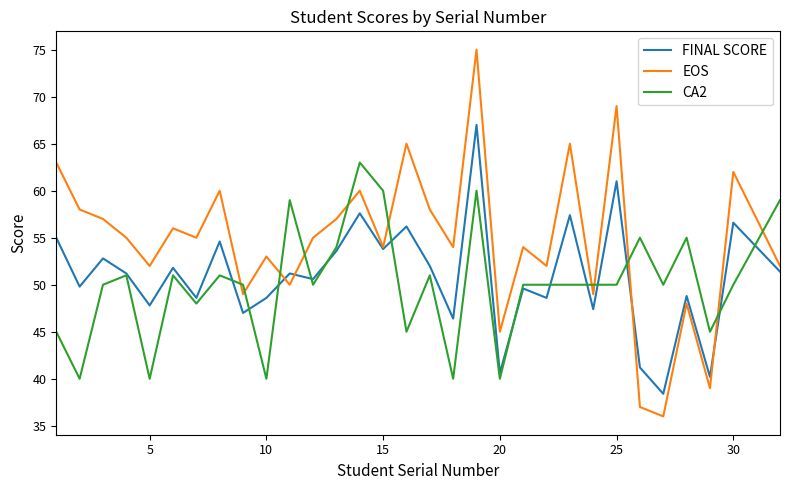

Count the number of data series in this chart.

3